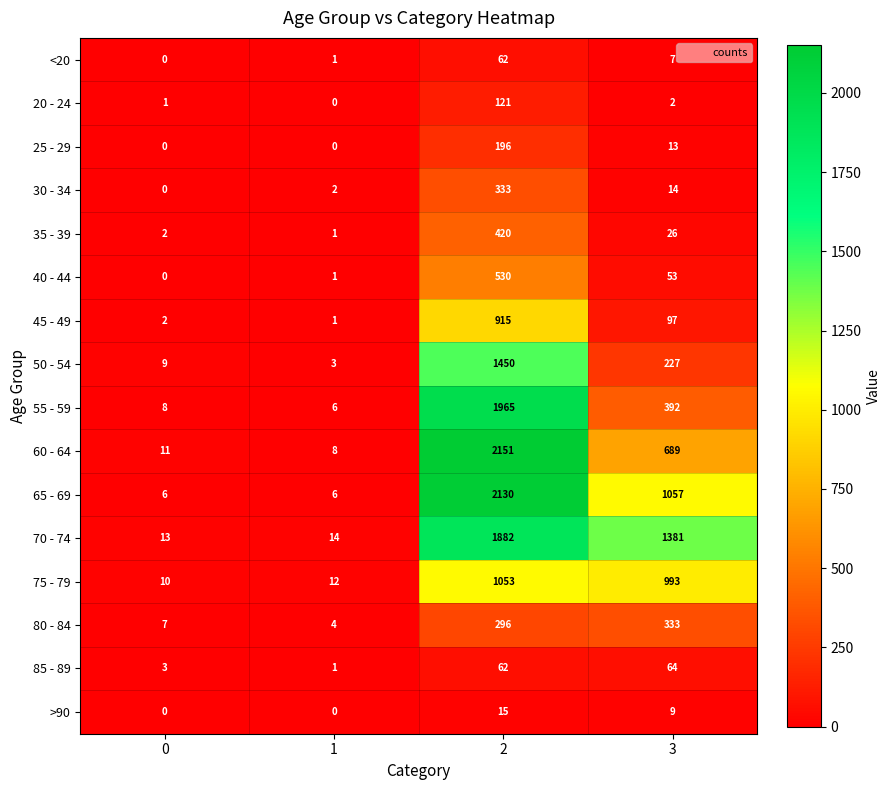

What is the greatest value displayed?

2151